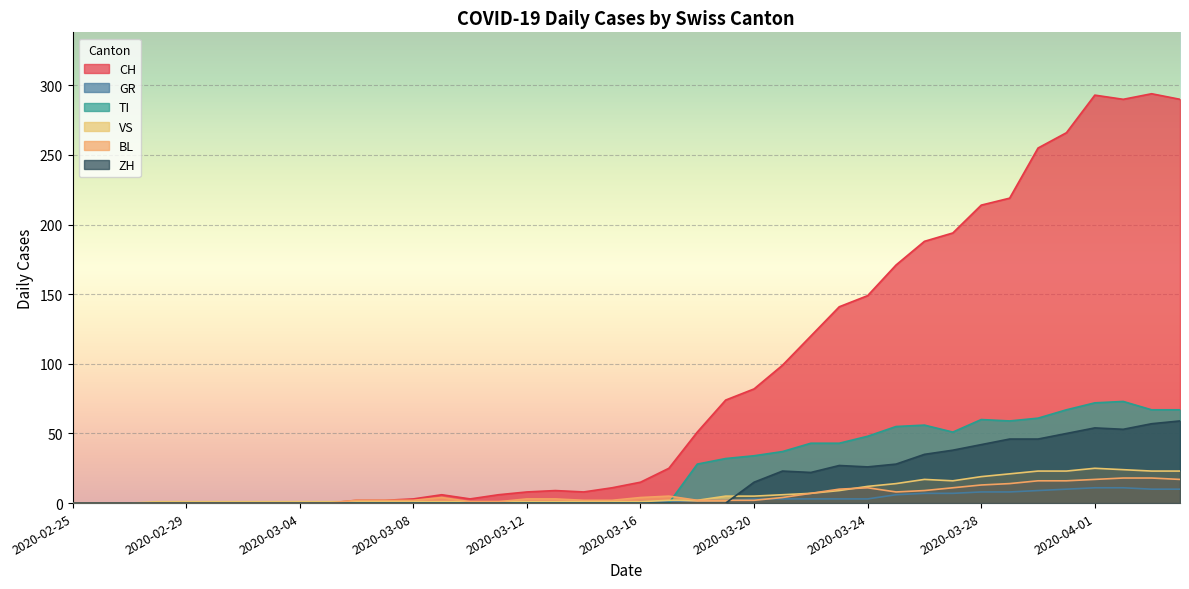

How many data points in BL are less than 3?

20